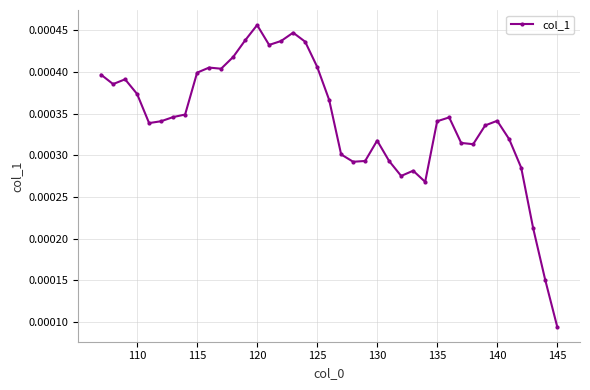

True or false: the data has more than 1 interior local peaks.

True